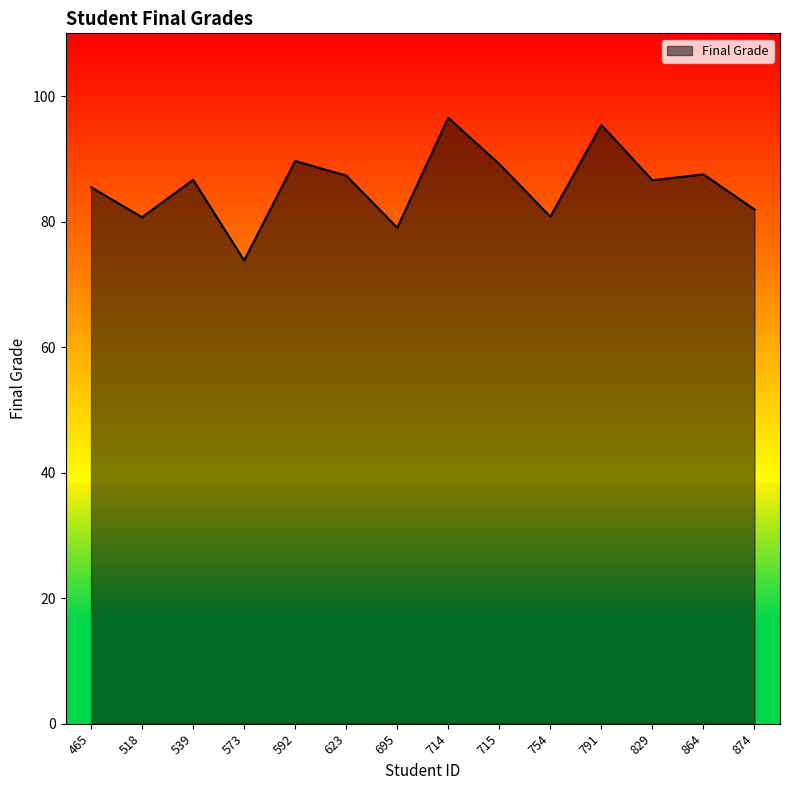

Which category has the lowest value across all series?

573